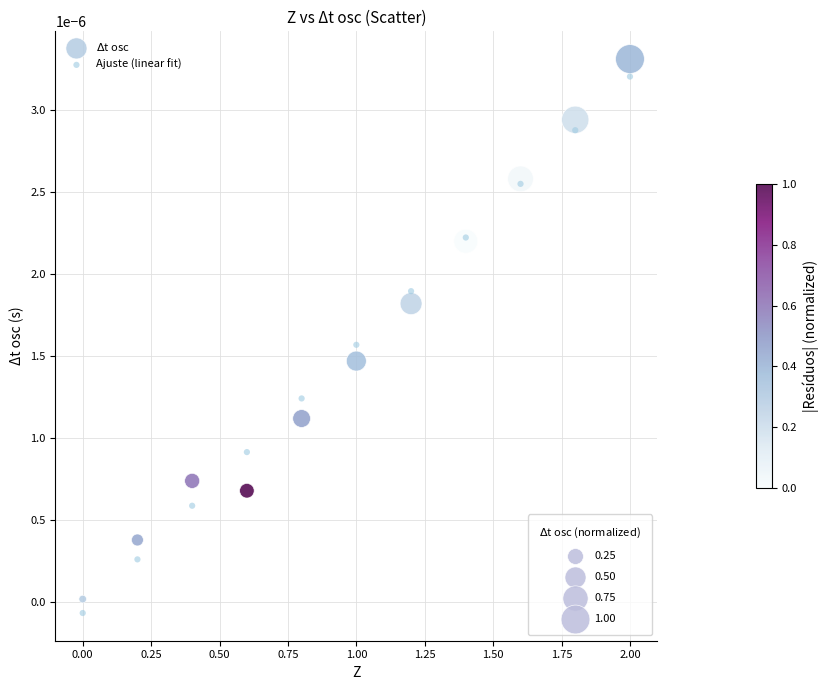

What is the X range (max minus min) for the scatter plot?

2.0